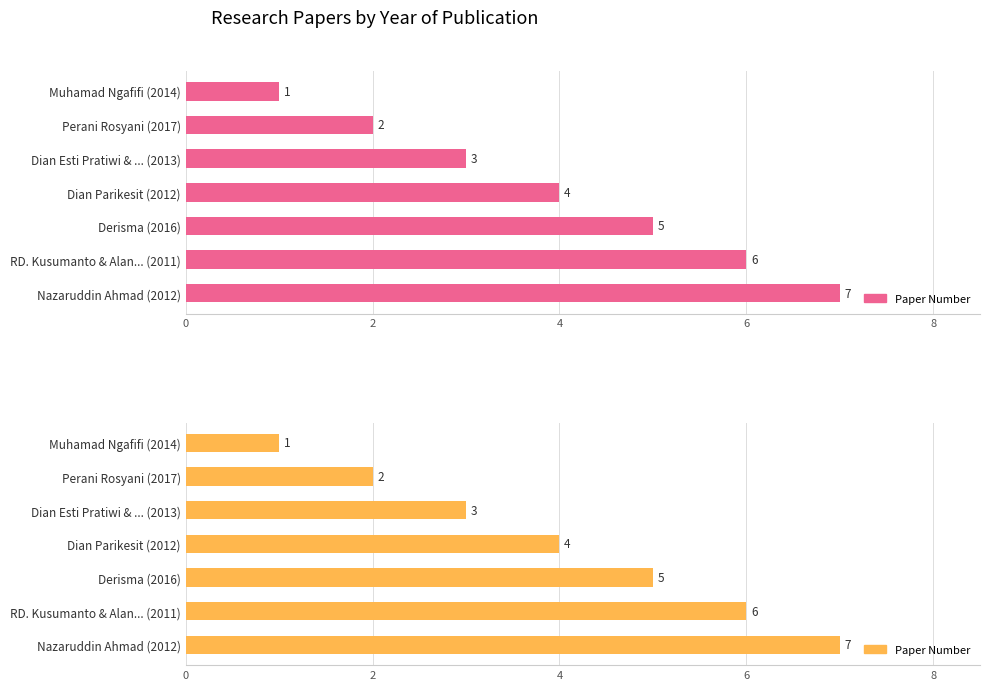

What is the difference between the second highest and second lowest values?

4